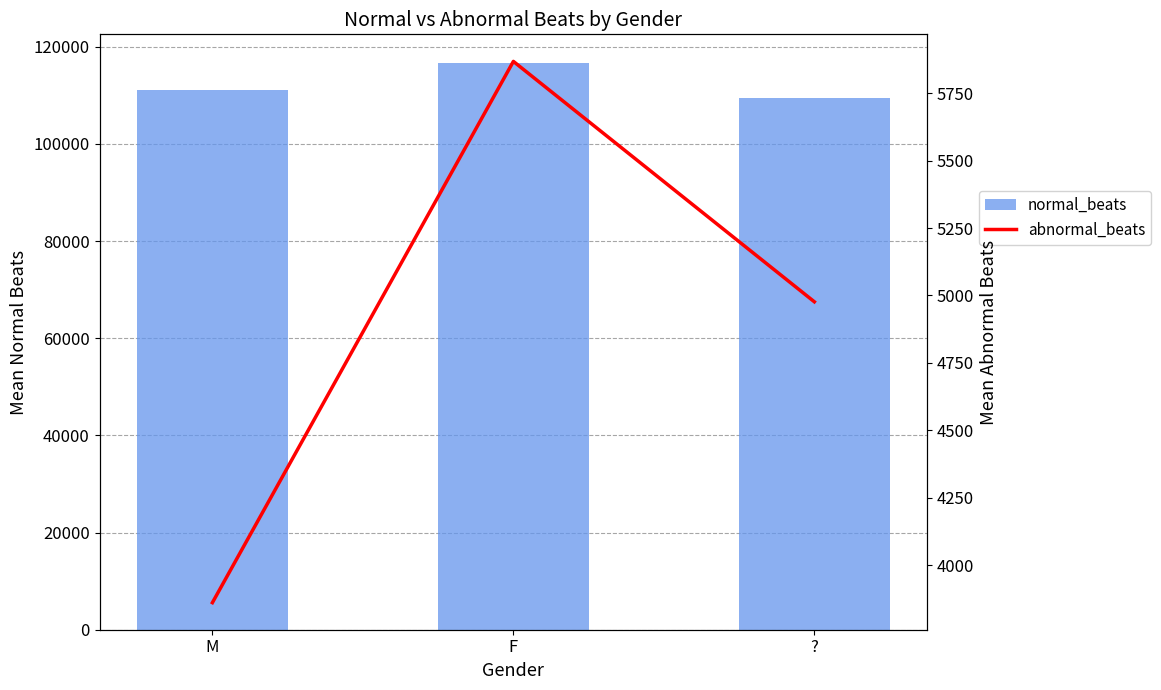

What is the difference between the abnormal_beats values at F and ??

891.0